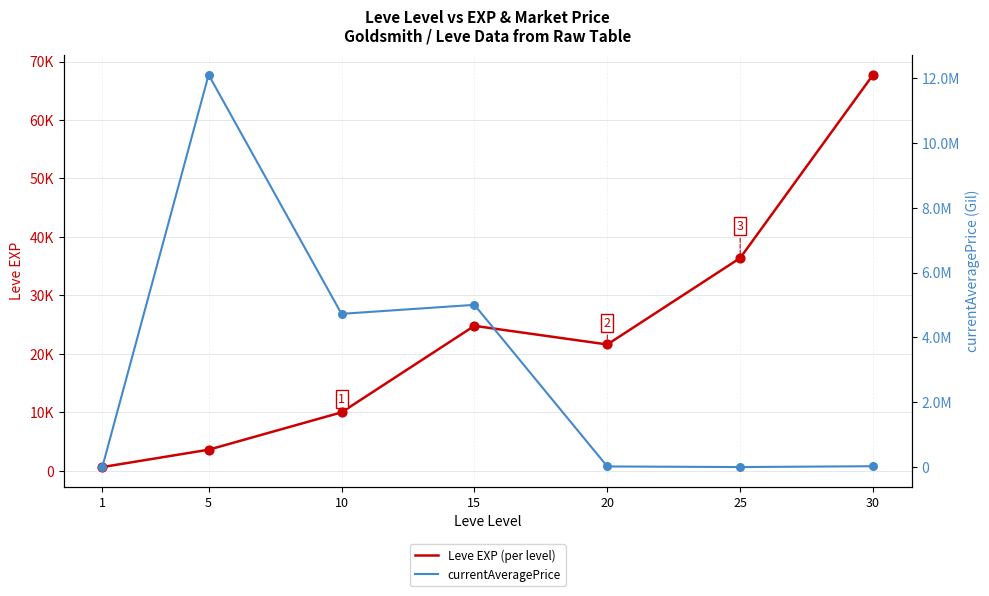

What are all the series names shown in the legend?

Leve EXP (per level), currentAveragePrice